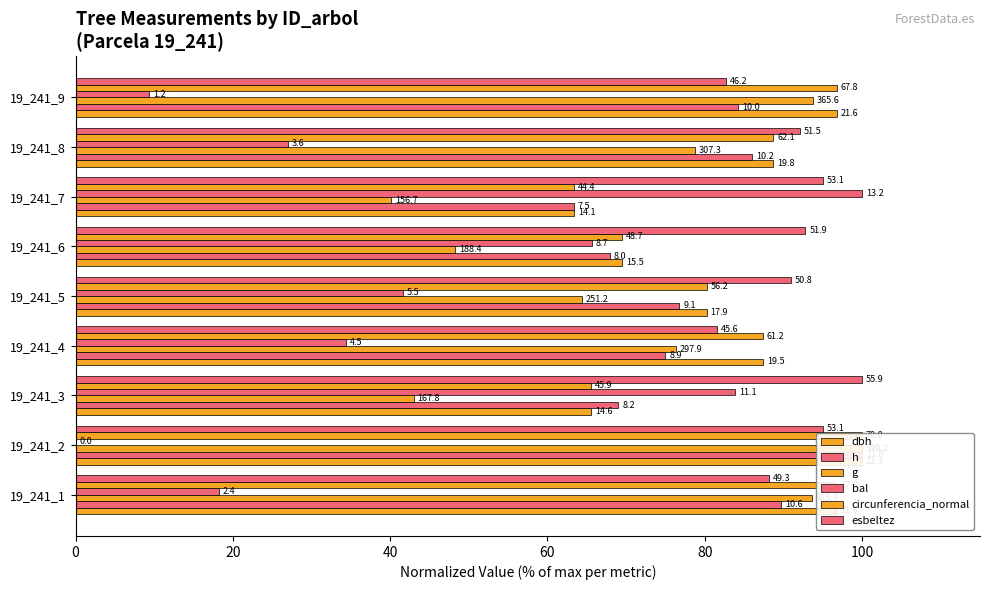

Reading left to right, extract all data points from this chart.

dbh: 96.8	100.0	65.6	87.4	80.3	69.5	63.4	88.7	96.8
h: 89.7	100.0	69.0	75.0	76.8	67.9	63.3	86.1	84.3
g: 93.6	100.0	43.0	76.4	64.4	48.3	40.2	78.7	93.7
bal: 18.2	0.0	83.8	34.4	41.6	65.7	100.0	27.0	9.4
circunferencia_normal: 96.7	100.0	65.6	87.4	80.2	69.5	63.4	88.7	96.8
esbeltez: 88.1	95.0	100.0	81.6	90.9	92.8	95.0	92.1	82.7